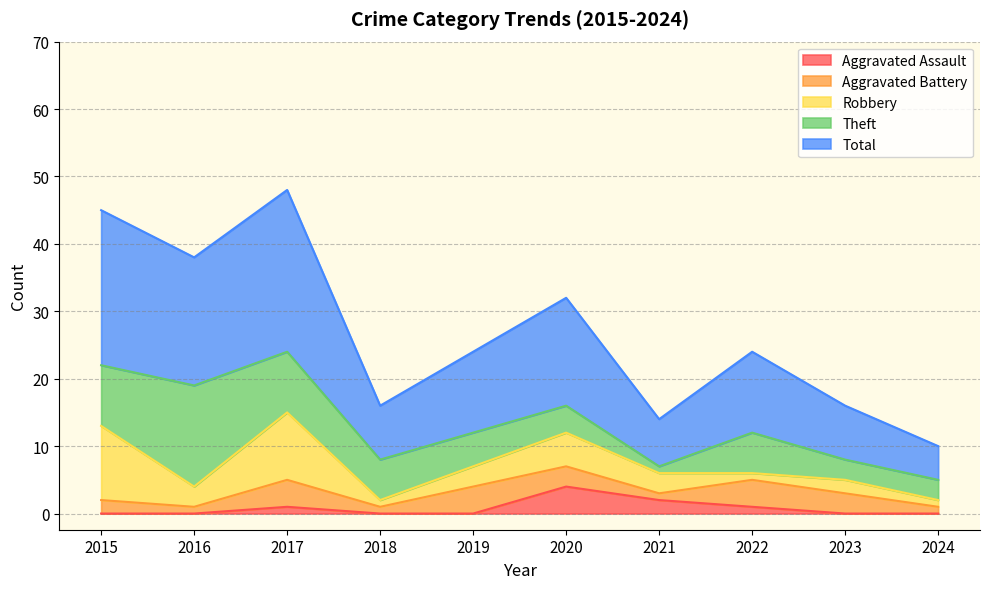

After their last crossing, which series has the higher values: Aggravated Assault or Theft?

Theft